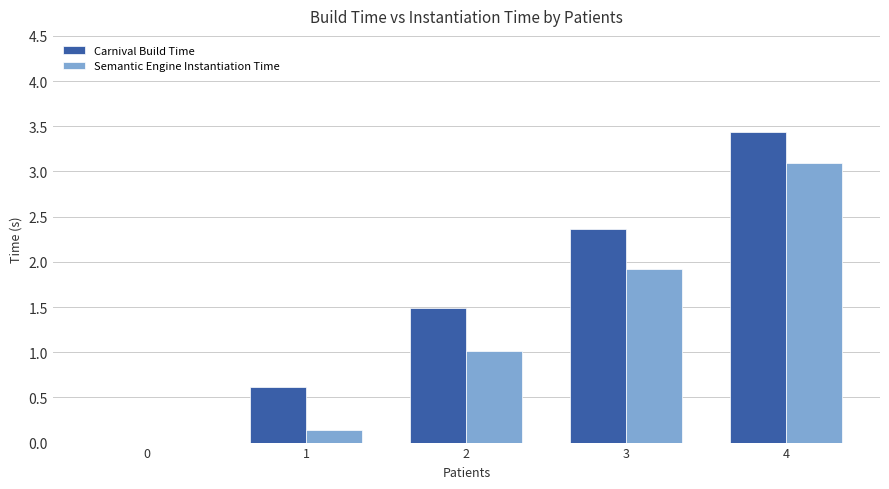

What is the total value across all series at 4?

6.5